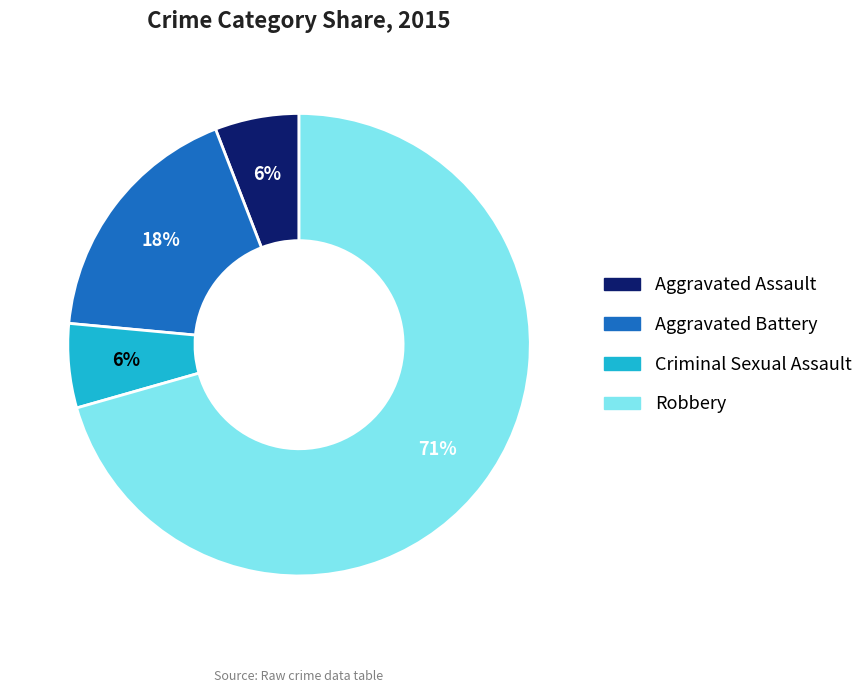

To the nearest percent, what is the average slice percentage?

25%